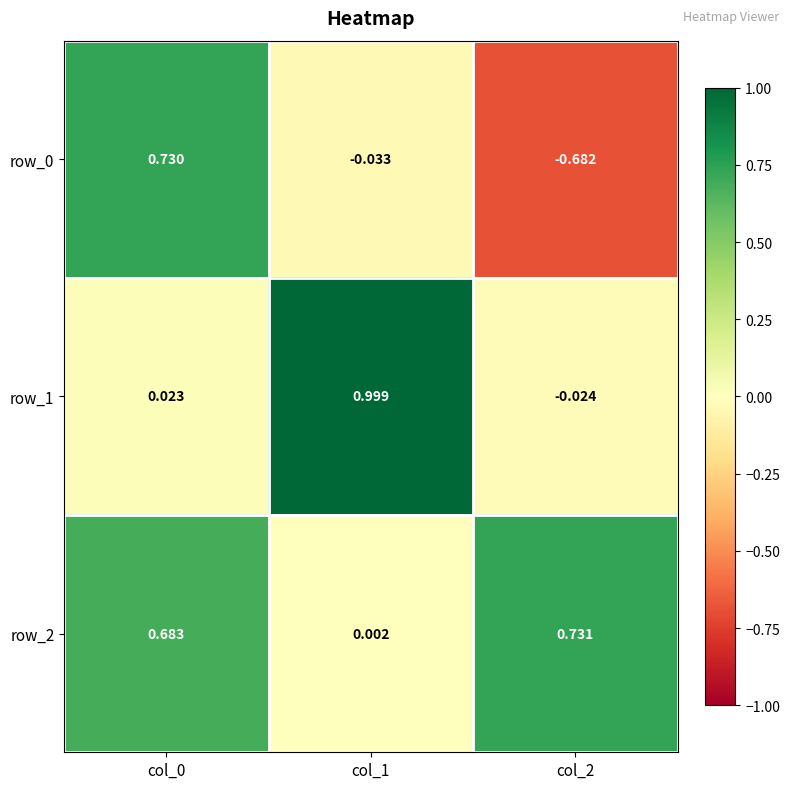

Is the value of row_2 at col_0 greater than the value of row_1 at col_0?

Yes